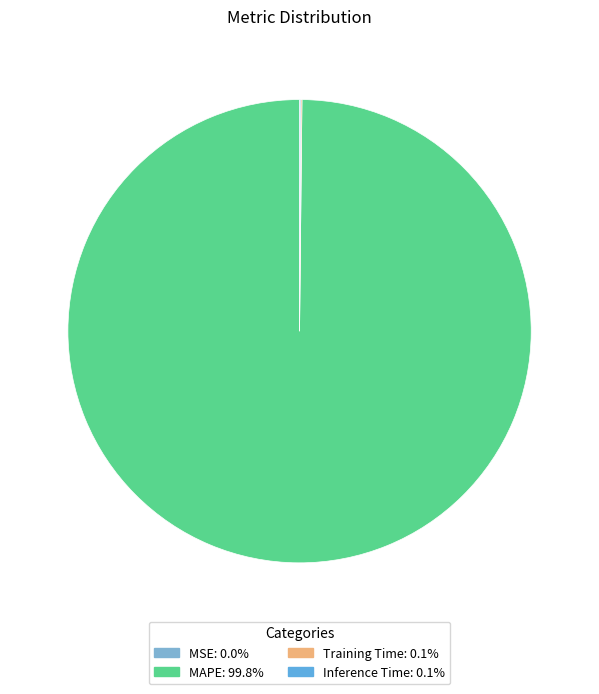

Count the number of slices in the pie.

4